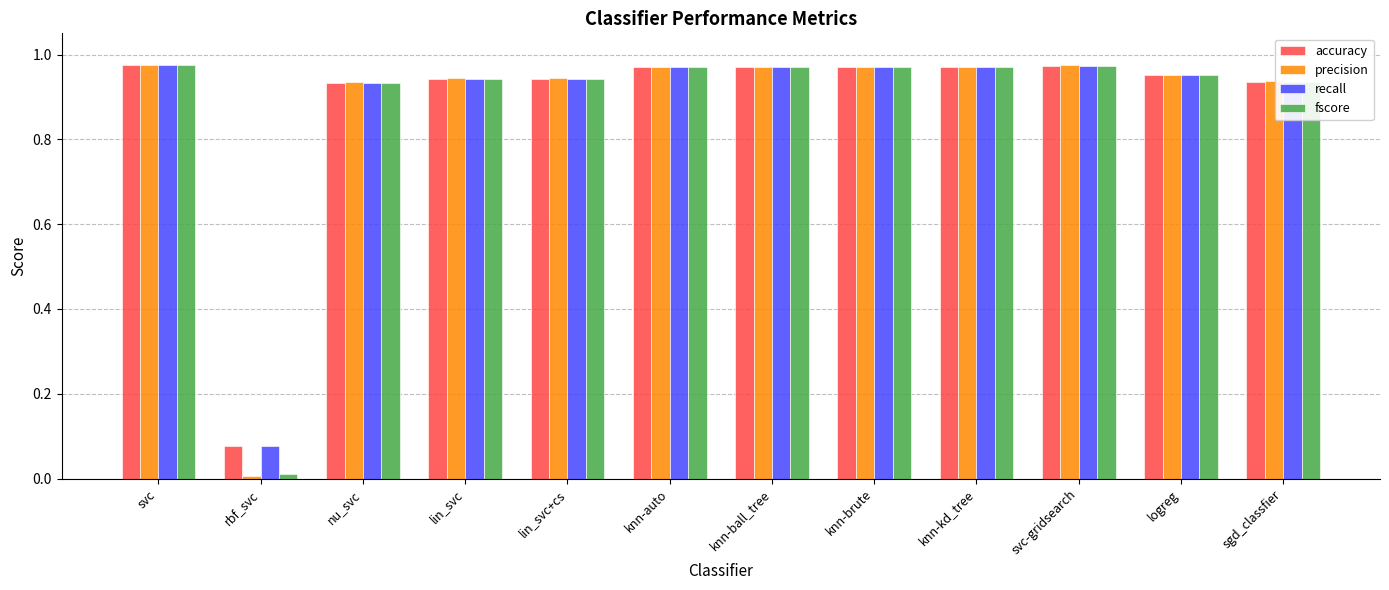

Which series changed the most between lin_svc and knn-auto?

fscore